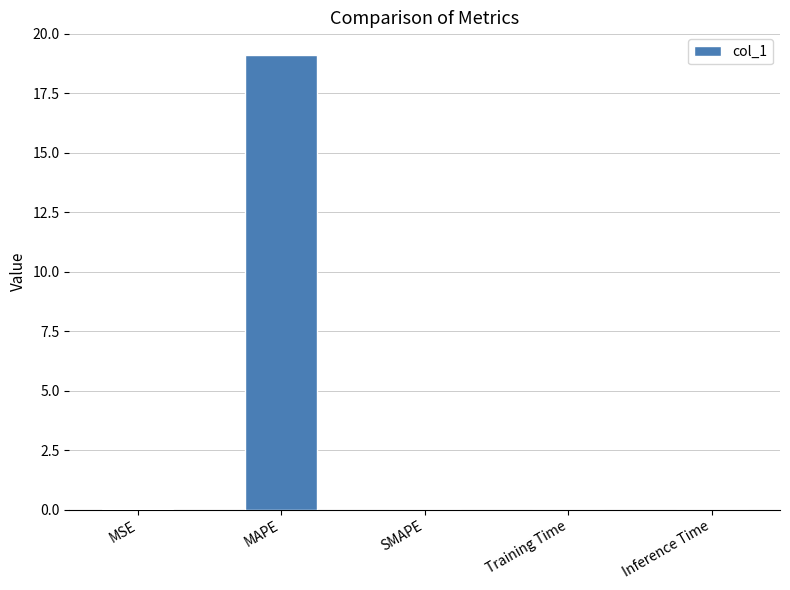

Count the number of categories in the chart.

5